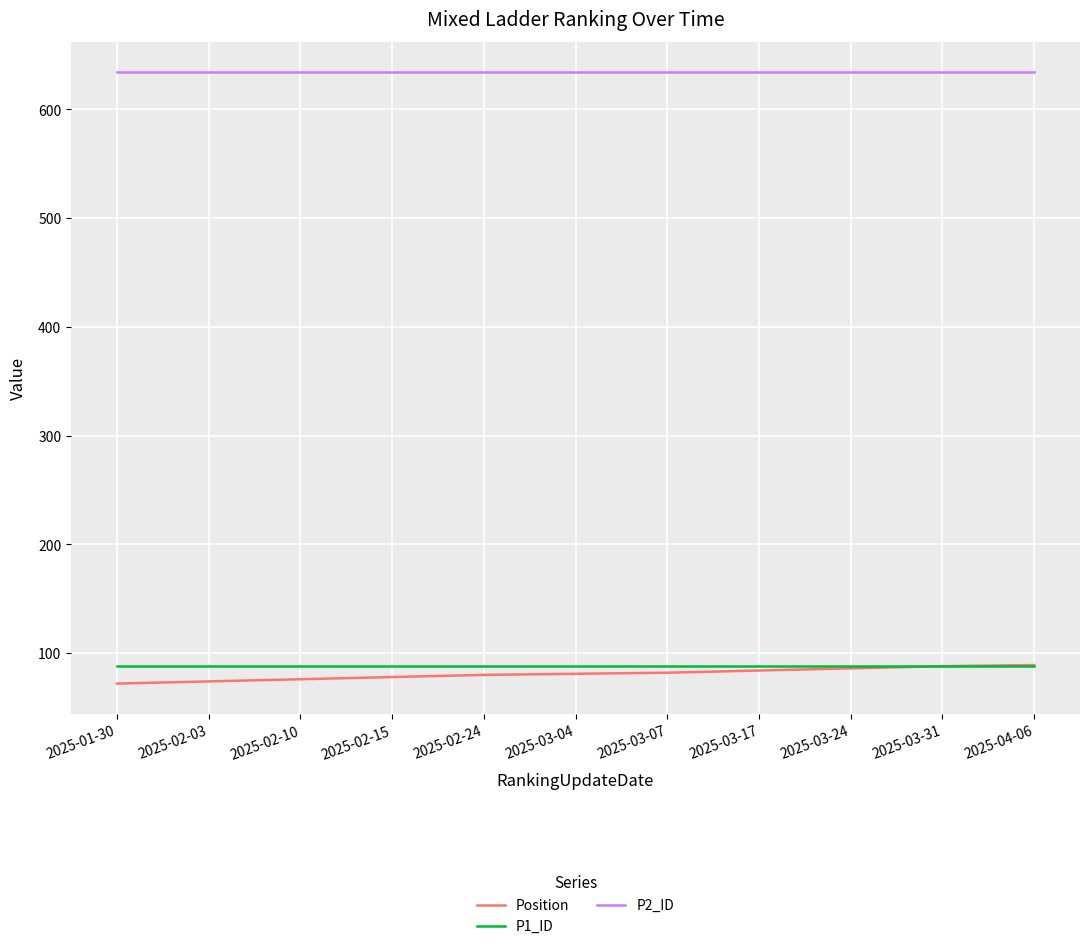

What is the maximum value for P1_ID?

88